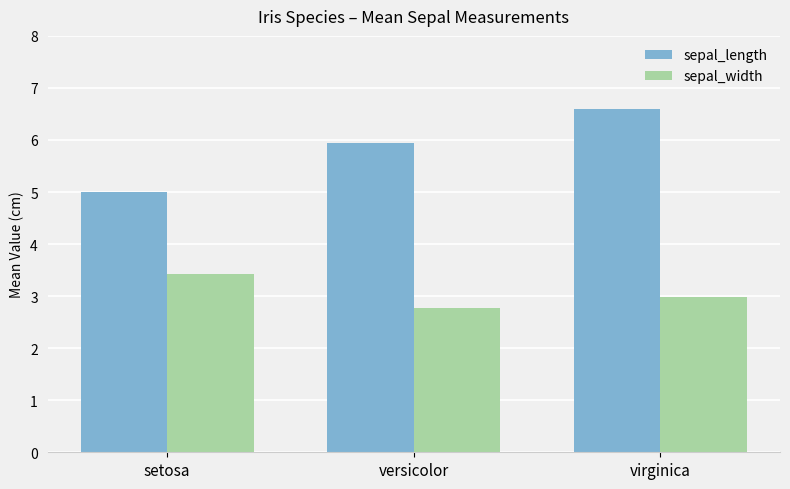

At which label is sepal_width closest to 3?

virginica